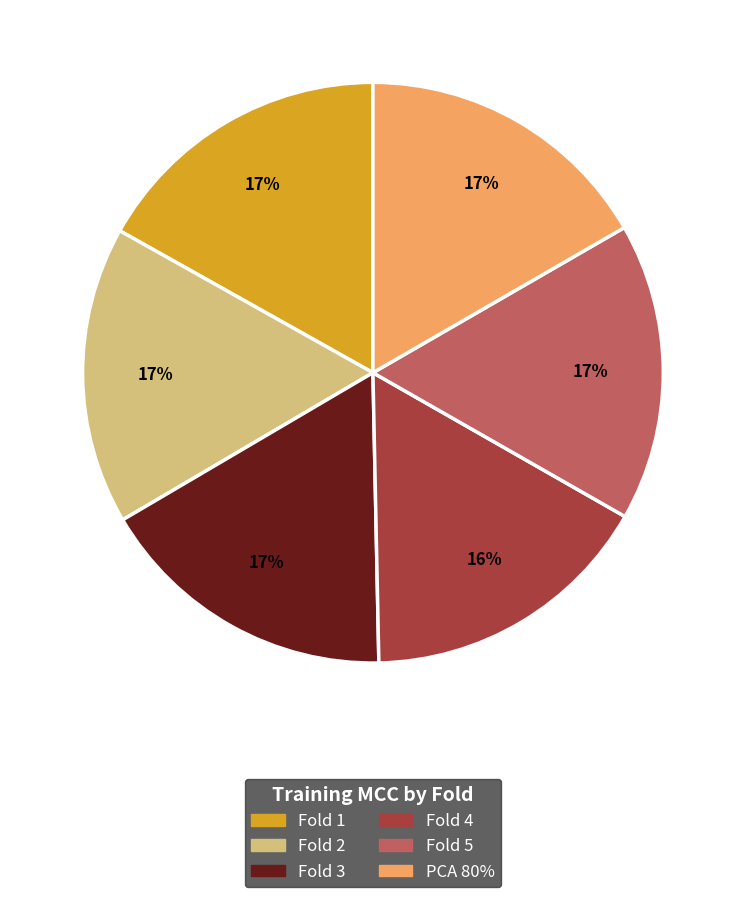

What percentage is the Fold 4 slice, to the nearest percent?

16%